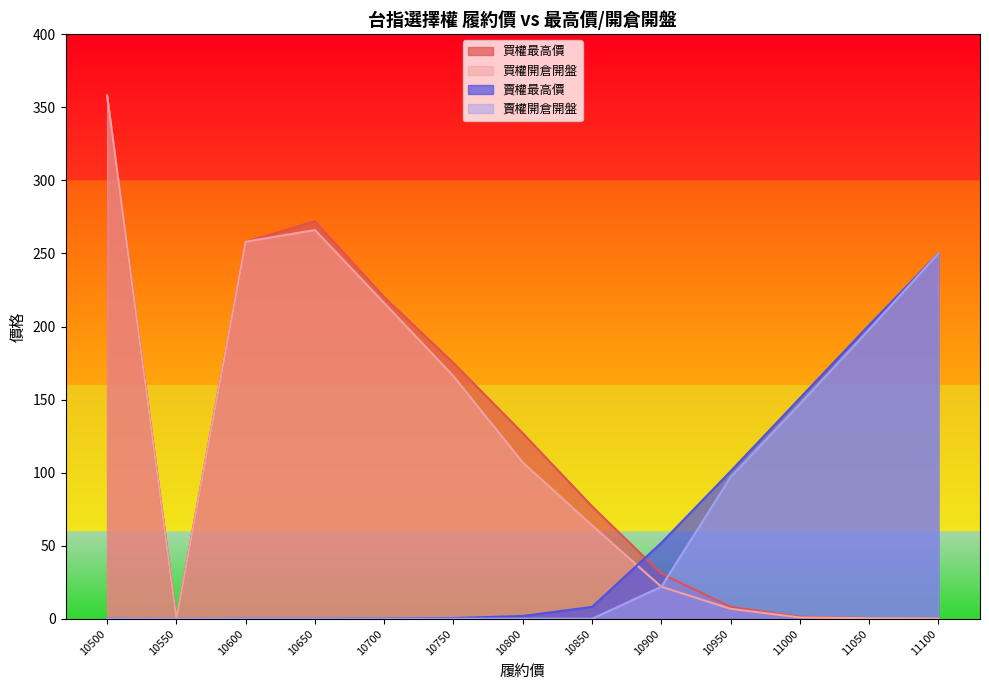

What is the sum of all 買權最高價 values?

1528.5